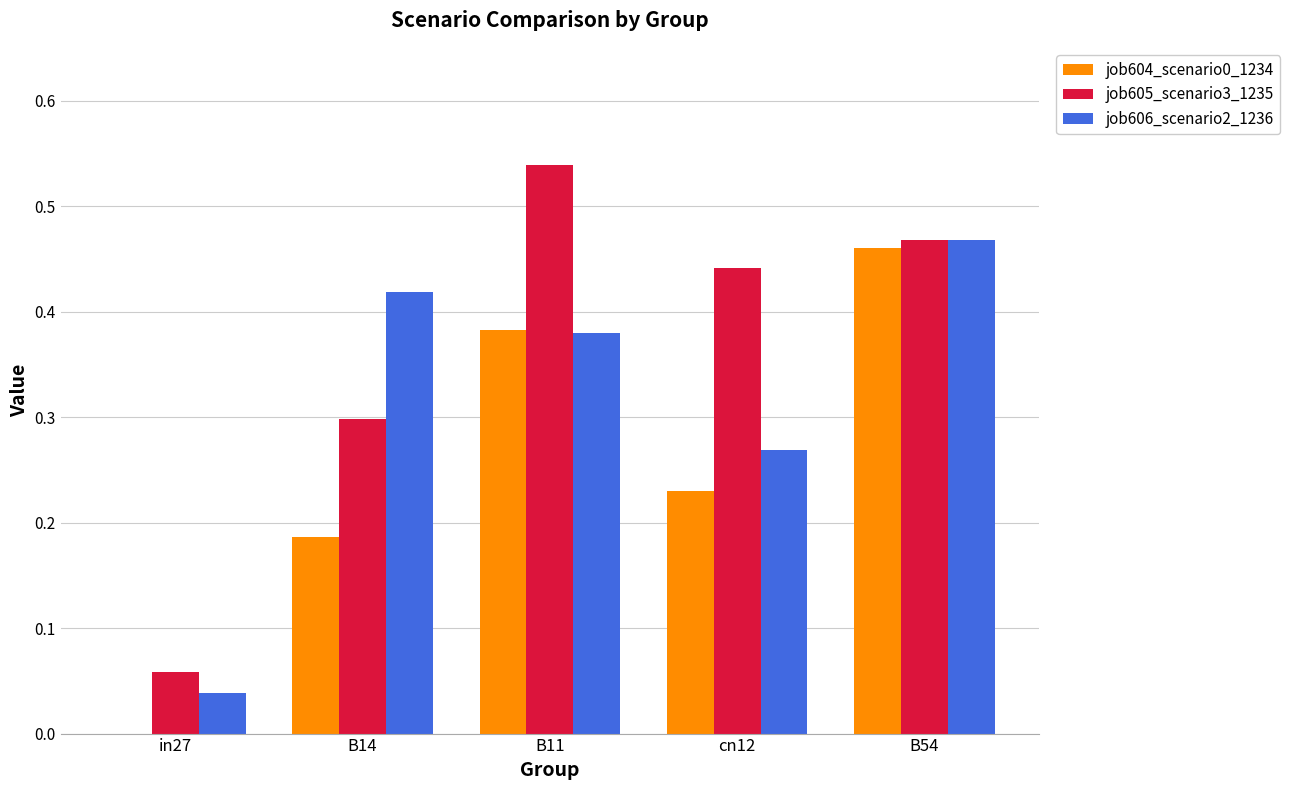

Are the bars horizontal?

No